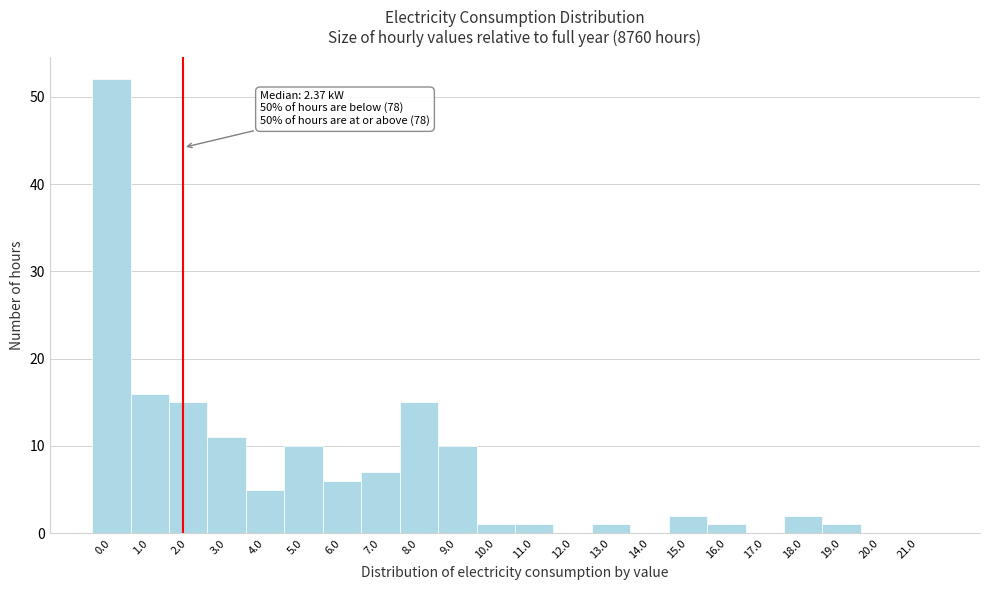

Reading left to right, list all the values displayed in this chart.

0.0=52	1.0=16	2.0=15	3.0=11	4.0=5	5.0=10	6.0=6	7.0=7	8.0=15	9.0=10	10.0=1	11.0=1	12.0=0	13.0=1	14.0=0	15.0=2	16.0=1	17.0=0	18.0=2	19.0=1	20.0=0	21.0=0